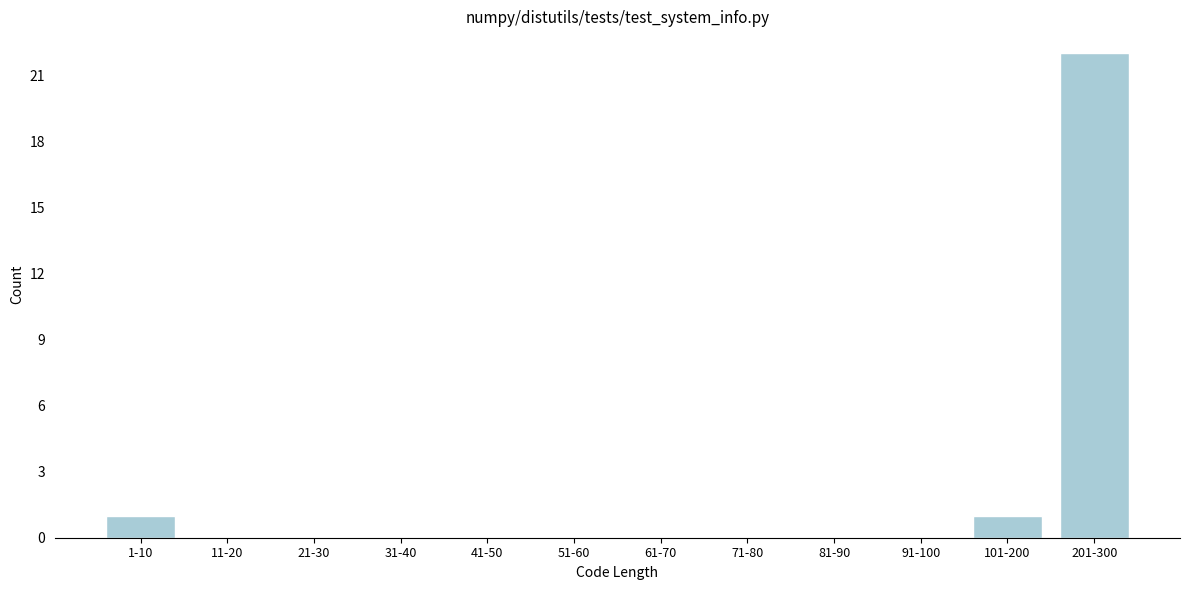

Reading left to right, transcribe all the data shown in this chart.

1-10=1	11-20=0	21-30=0	31-40=0	41-50=0	51-60=0	61-70=0	71-80=0	81-90=0	91-100=0	101-200=1	201-300=22